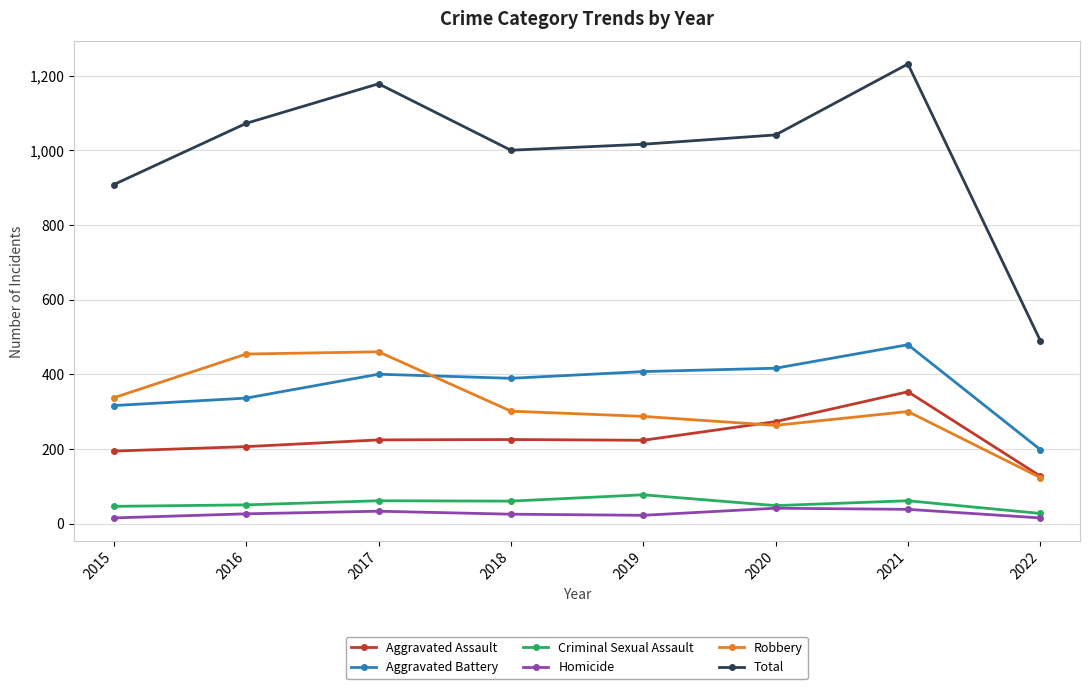

What are all the series names shown in the legend?

Aggravated Assault, Aggravated Battery, Criminal Sexual Assault, Homicide, Robbery, Total